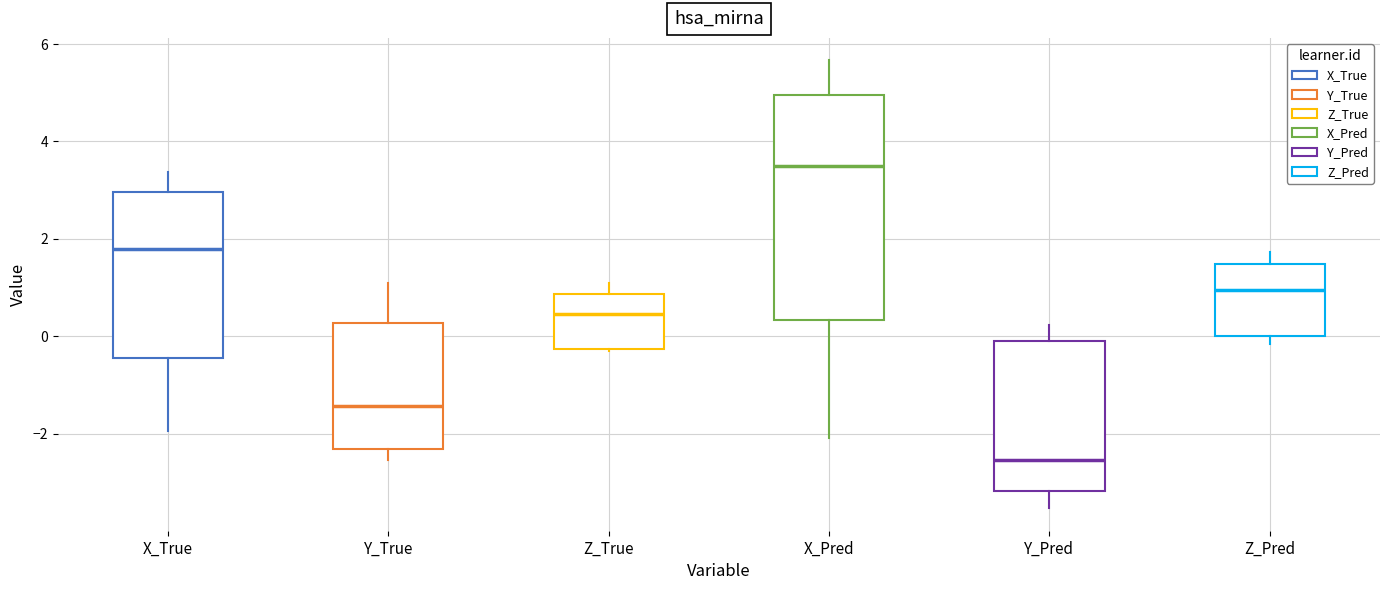

Where does the upper whisker of the box for Y_Pred end on the y-axis? The values are not printed on the chart, so give them approximately, as read against the axis.

0.2